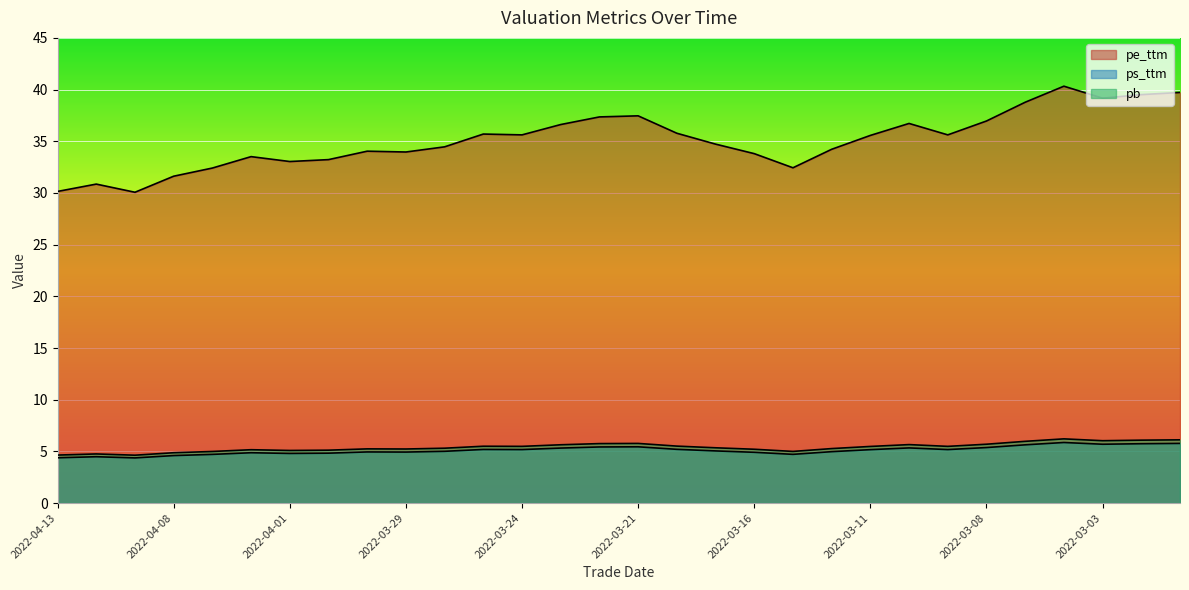

Reading right to left, transcribe all the data shown in this chart.

pe_ttm: 2022-03-01=39.7	2022-03-02=39.5	2022-03-03=39.2	2022-03-04=40.3	2022-03-07=38.8	2022-03-08=37.0	2022-03-09=35.6	2022-03-10=36.7	2022-03-11=35.6	2022-03-14=34.2	2022-03-15=32.4	2022-03-16=33.8	2022-03-17=34.7	2022-03-18=35.8	2022-03-21=37.5	2022-03-22=37.4	2022-03-23=36.6	2022-03-24=35.6	2022-03-25=35.7	2022-03-28=34.5	2022-03-29=34.0	2022-03-30=34.0	2022-03-31=33.2	2022-04-01=33.0	2022-04-06=33.5	2022-04-07=32.4	2022-04-08=31.6	2022-04-11=30.1	2022-04-12=30.9	2022-04-13=30.1
ps_ttm: 2022-03-01=5.8	2022-03-02=5.7	2022-03-03=5.7	2022-03-04=5.9	2022-03-07=5.6	2022-03-08=5.4	2022-03-09=5.2	2022-03-10=5.3	2022-03-11=5.2	2022-03-14=5.0	2022-03-15=4.7	2022-03-16=4.9	2022-03-17=5.0	2022-03-18=5.2	2022-03-21=5.4	2022-03-22=5.4	2022-03-23=5.3	2022-03-24=5.2	2022-03-25=5.2	2022-03-28=5.0	2022-03-29=4.9	2022-03-30=4.9	2022-03-31=4.8	2022-04-01=4.8	2022-04-06=4.9	2022-04-07=4.7	2022-04-08=4.6	2022-04-11=4.4	2022-04-12=4.5	2022-04-13=4.4
pb: 2022-03-01=6.1	2022-03-02=6.1	2022-03-03=6.0	2022-03-04=6.2	2022-03-07=6.0	2022-03-08=5.7	2022-03-09=5.5	2022-03-10=5.7	2022-03-11=5.5	2022-03-14=5.3	2022-03-15=5.0	2022-03-16=5.2	2022-03-17=5.3	2022-03-18=5.5	2022-03-21=5.8	2022-03-22=5.8	2022-03-23=5.6	2022-03-24=5.5	2022-03-25=5.5	2022-03-28=5.3	2022-03-29=5.2	2022-03-30=5.2	2022-03-31=5.1	2022-04-01=5.1	2022-04-06=5.2	2022-04-07=5.0	2022-04-08=4.9	2022-04-11=4.6	2022-04-12=4.8	2022-04-13=4.6